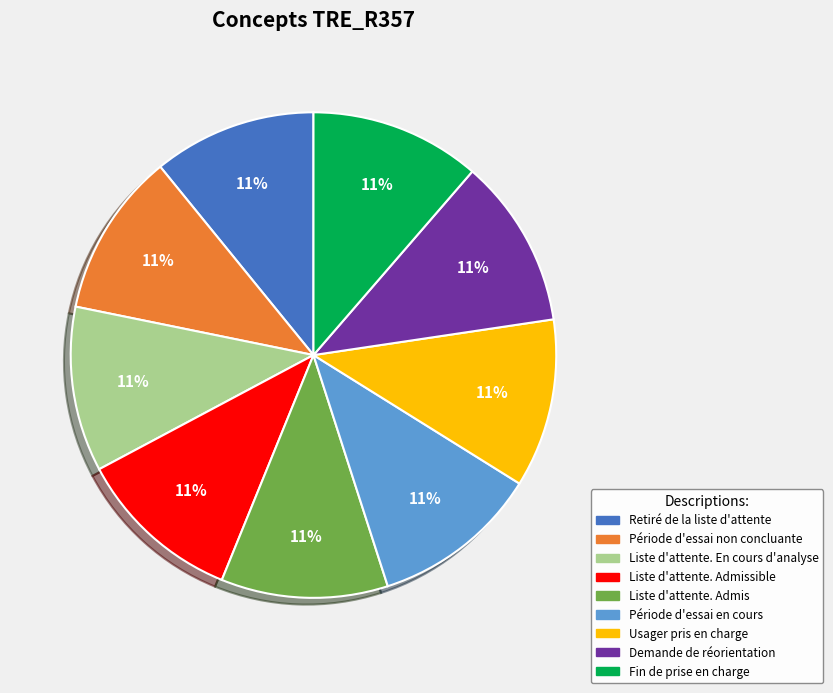

How many segments does this pie chart have?

9